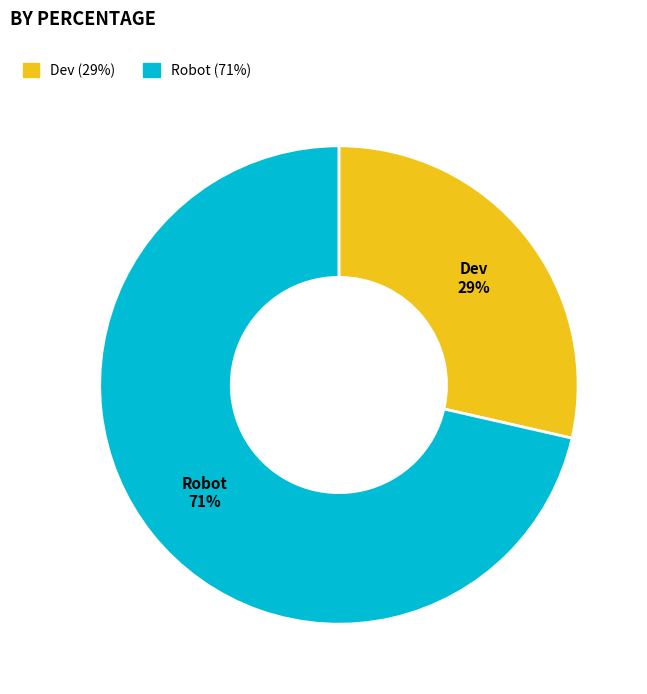

Do Dev and Robot together represent more than half of the pie?

Yes